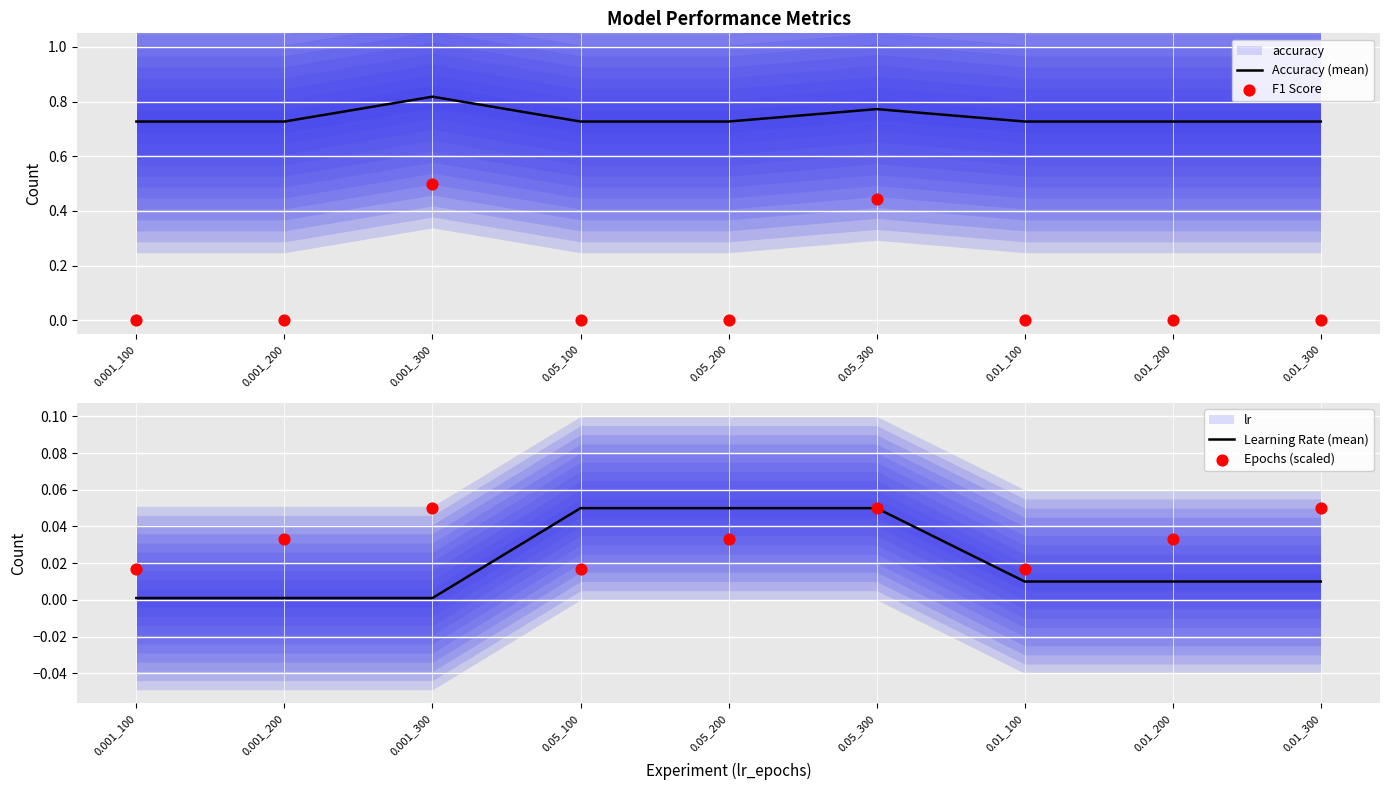

The Accuracy (mean) series shows 0.2 at 0.05_100. True or false?

False